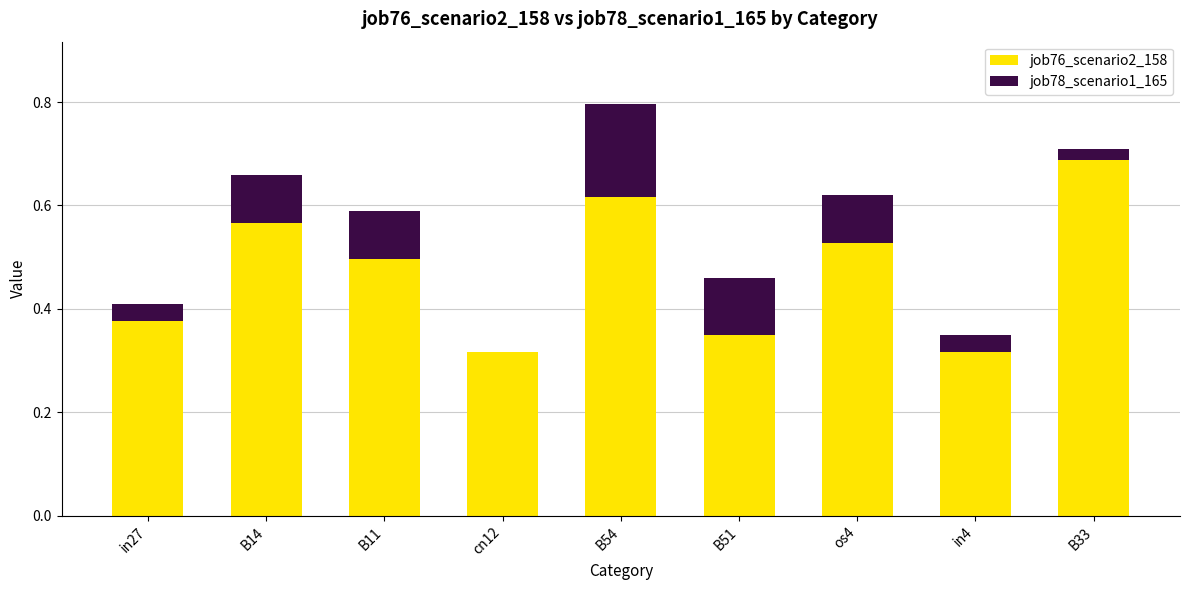

At which category is the sum across all series the highest?

B54